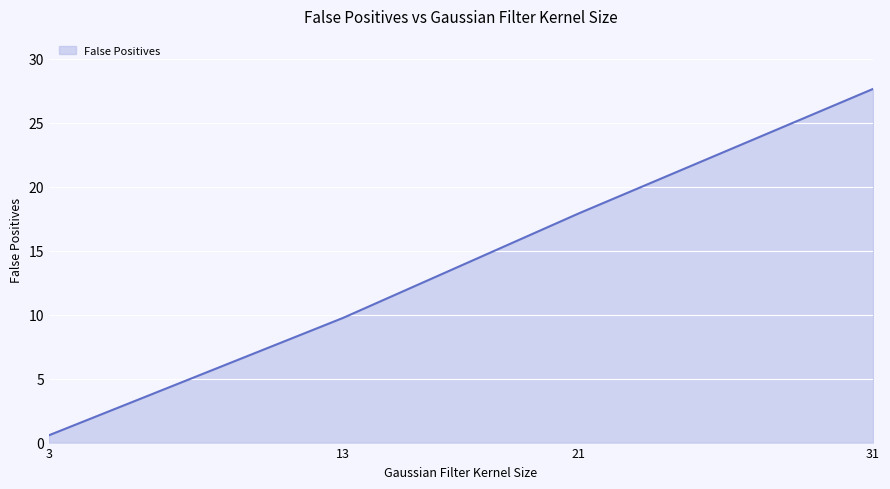

What is the value of the 1st point from the left?

0.6